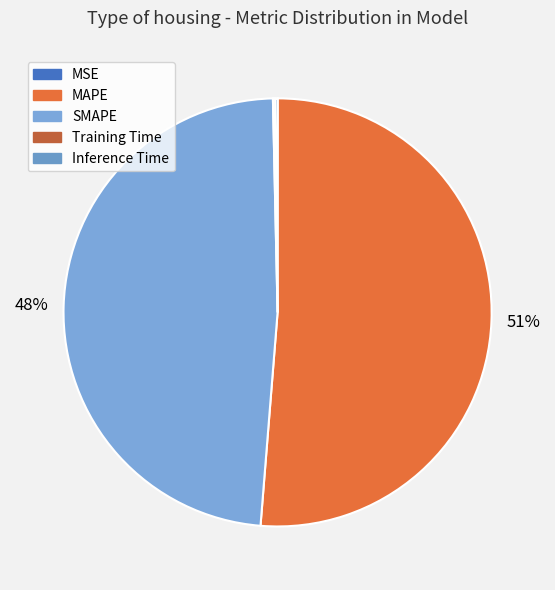

Do MSE and MAPE together represent more than half of the pie?

Yes